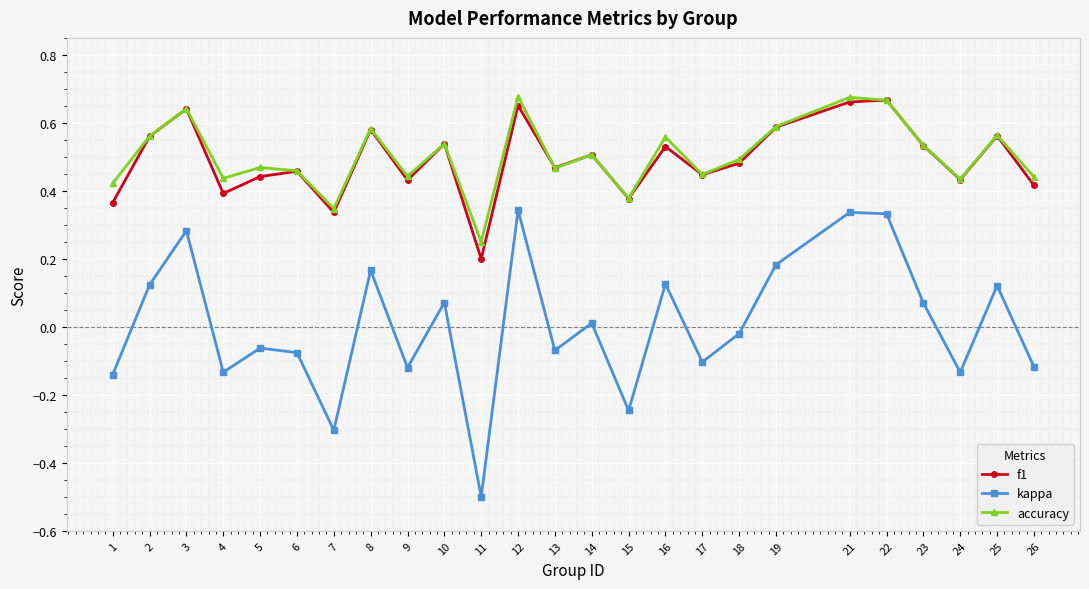

What is the minimum value for kappa?

-0.5